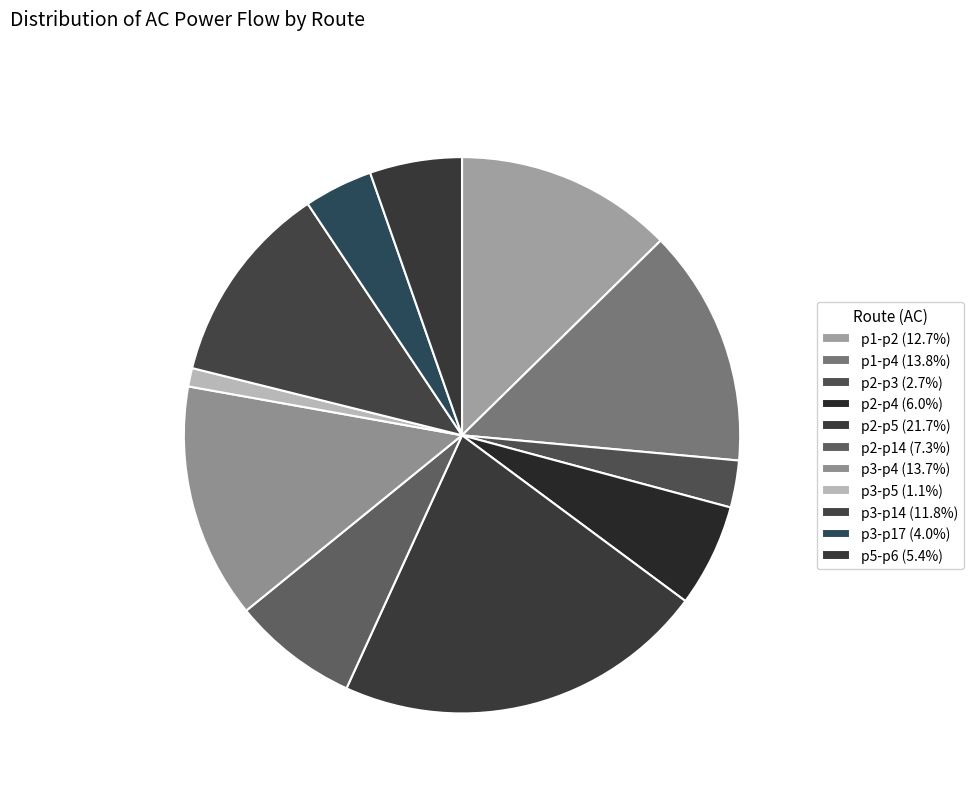

What percentage is NOT represented by p5-p6?

94.6%